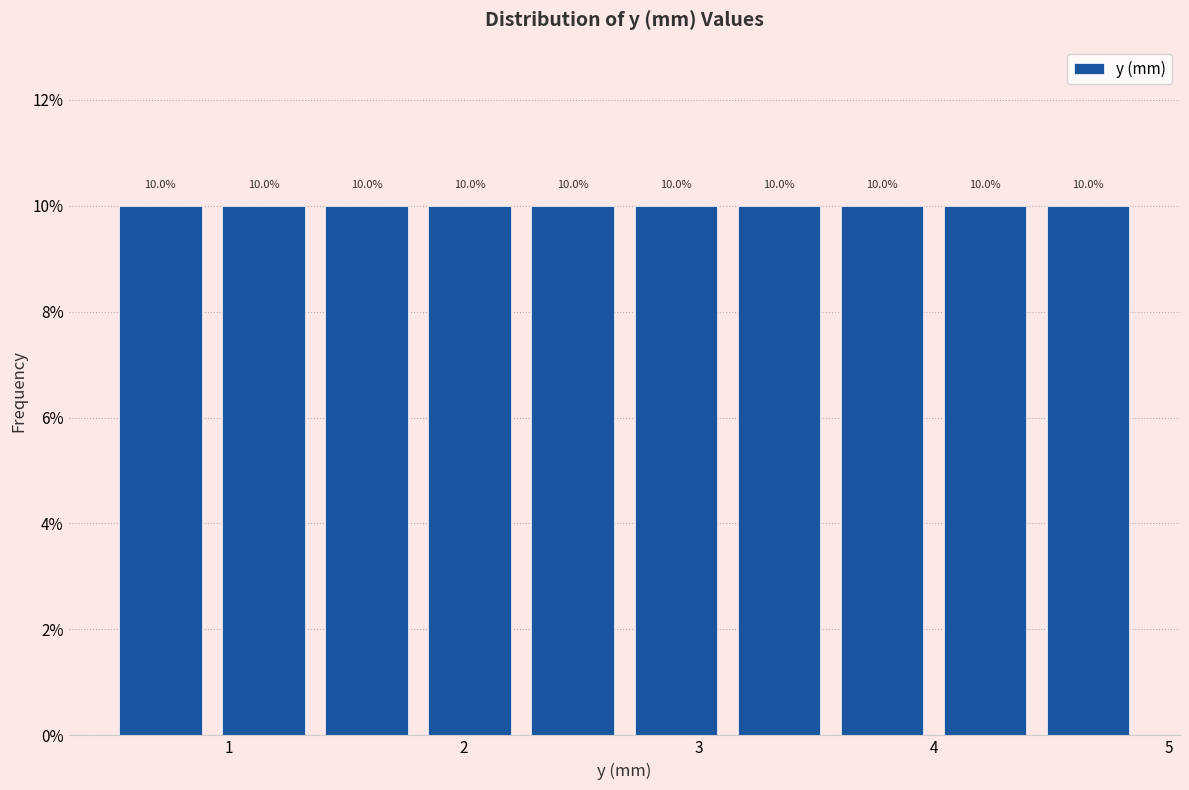

What is the height of the bar covering 0.9 to 1.4 on the x-axis? The bar edges are not printed on the chart, so give them approximately, as read against the axis.

10.0